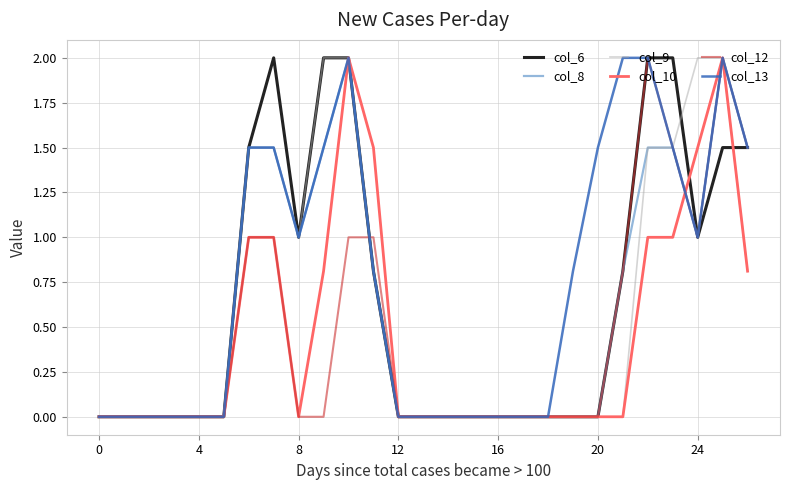

Which series has the largest total across all categories?

col_13